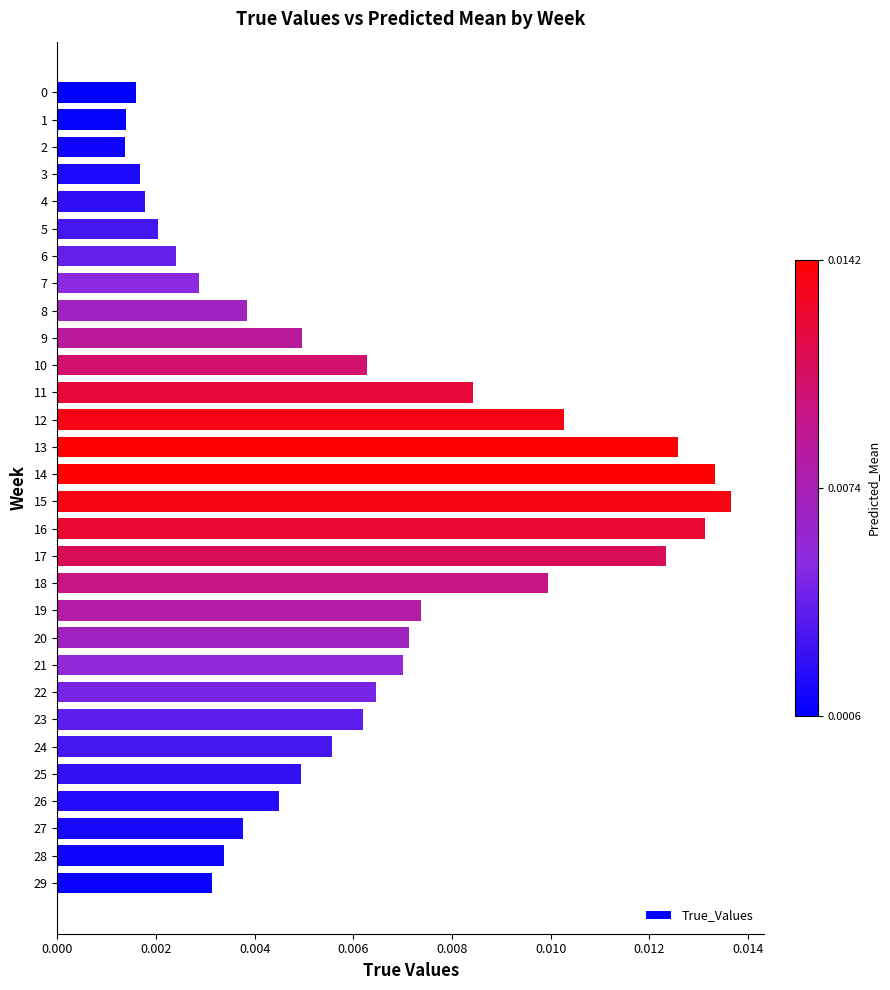

Which has a higher value, 12 or 24?

12